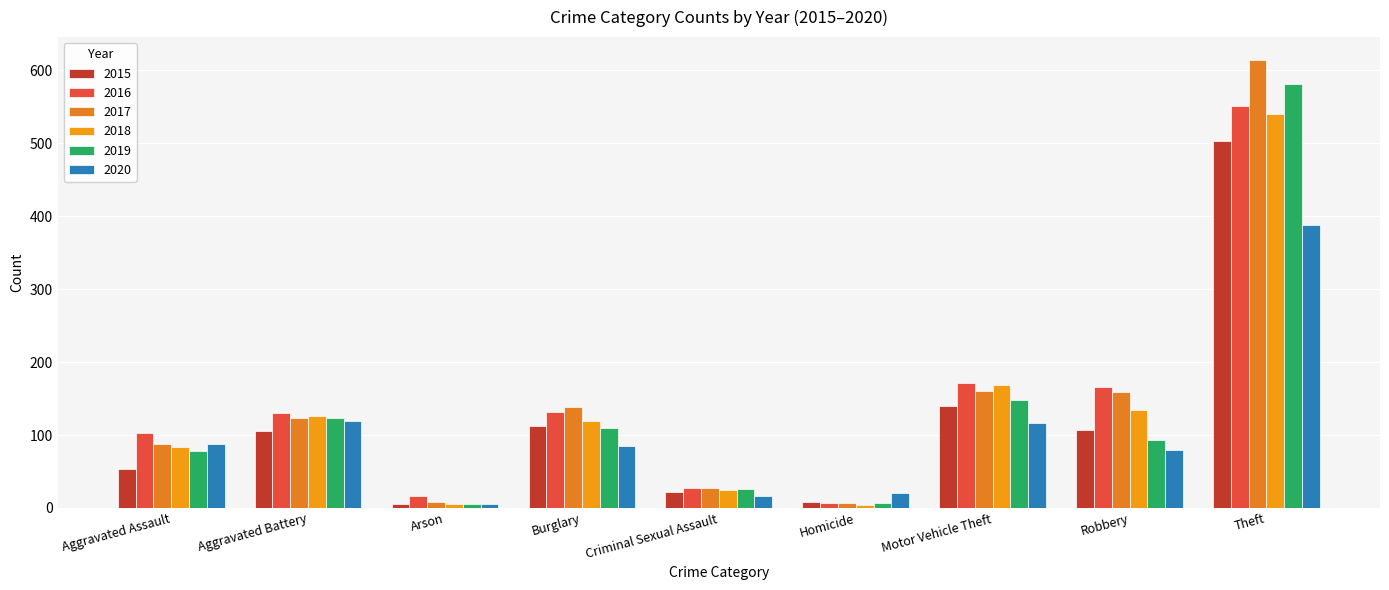

List the series in order of their peak value, highest first.

2017, 2019, 2016, 2018, 2015, 2020